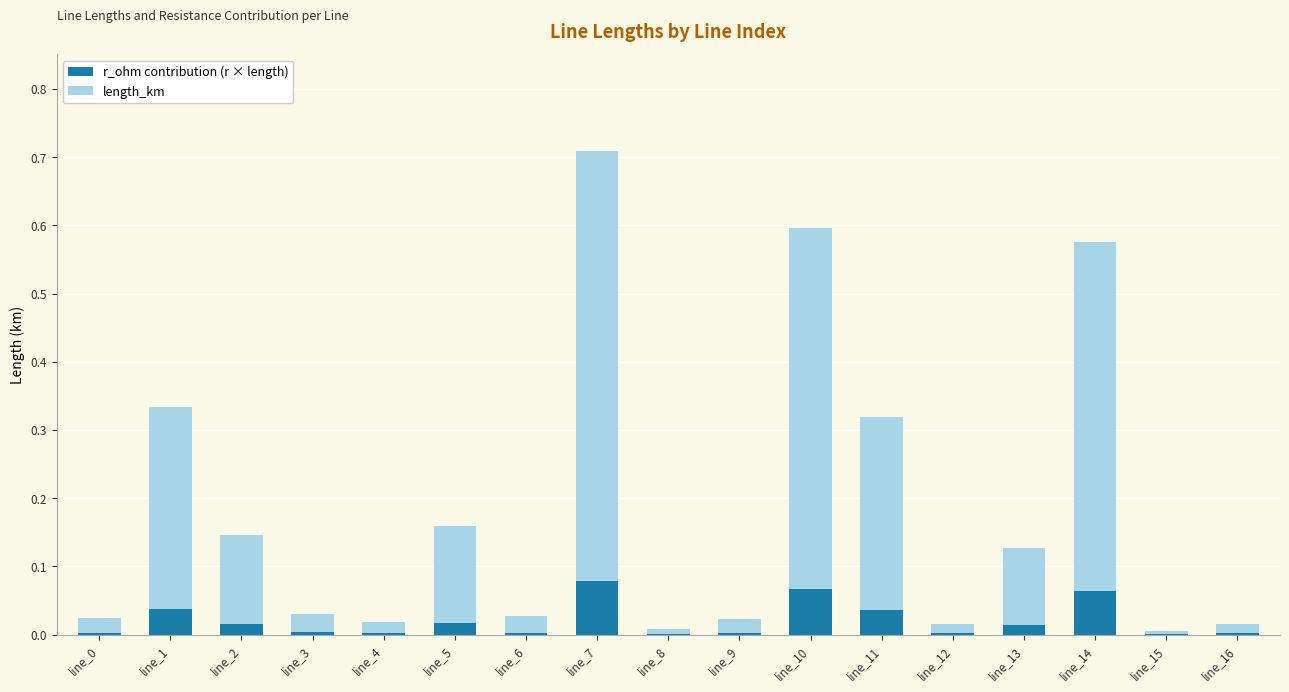

Is it true that r_ohm contribution (r × length) equals 0.0 at line_12?

True